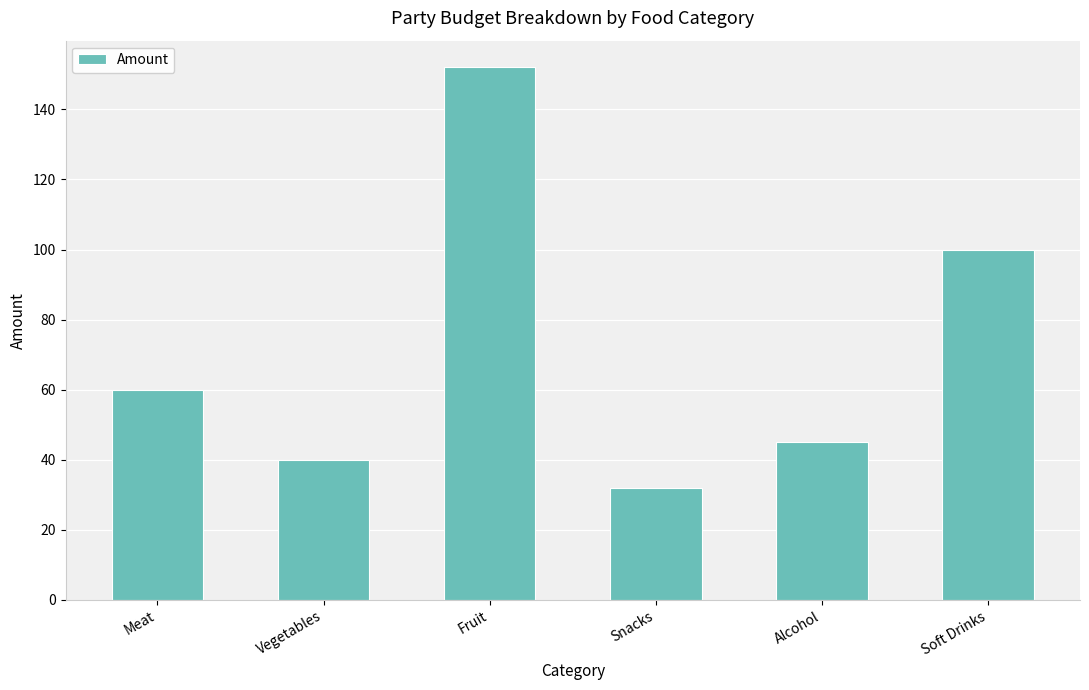

The chart shows a value of 18 at Meat. True or false?

False